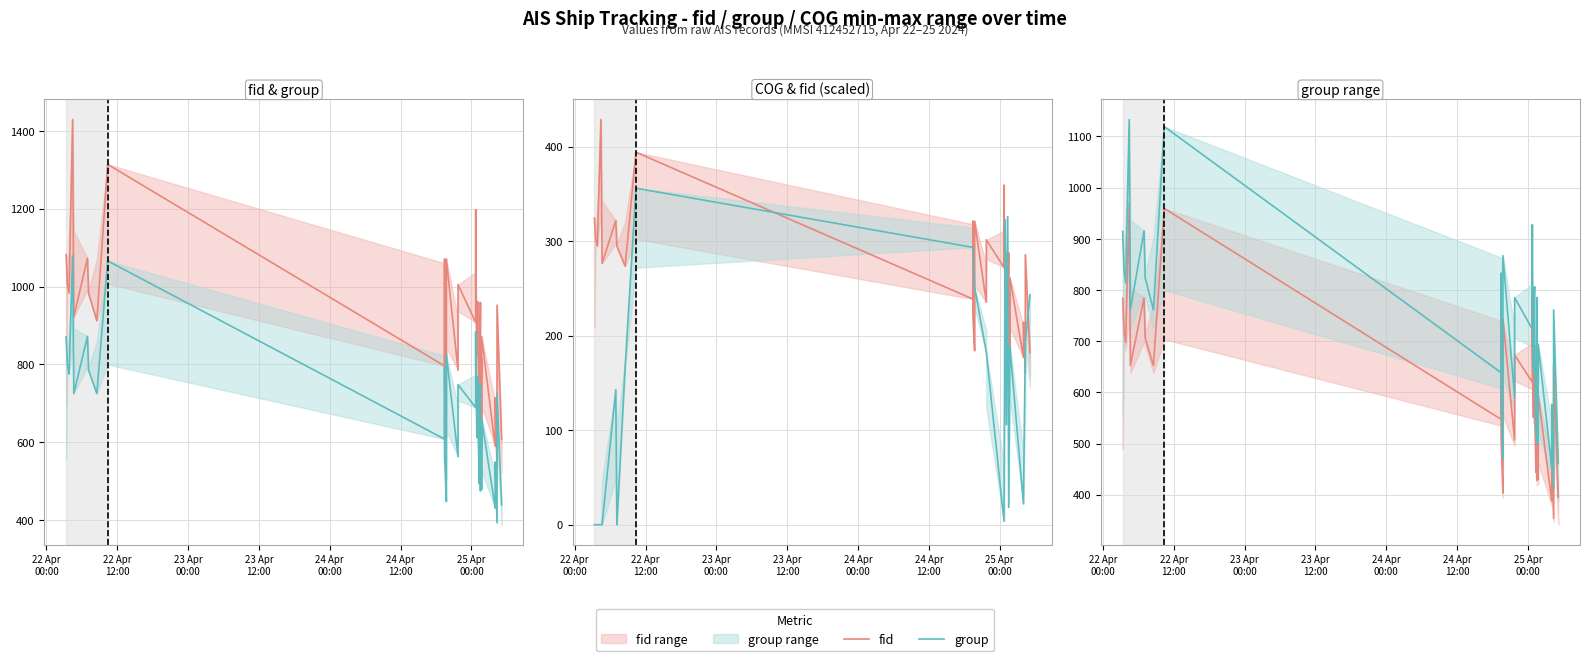

Is the value of fid at 19 greater than the value of group at 8?

No